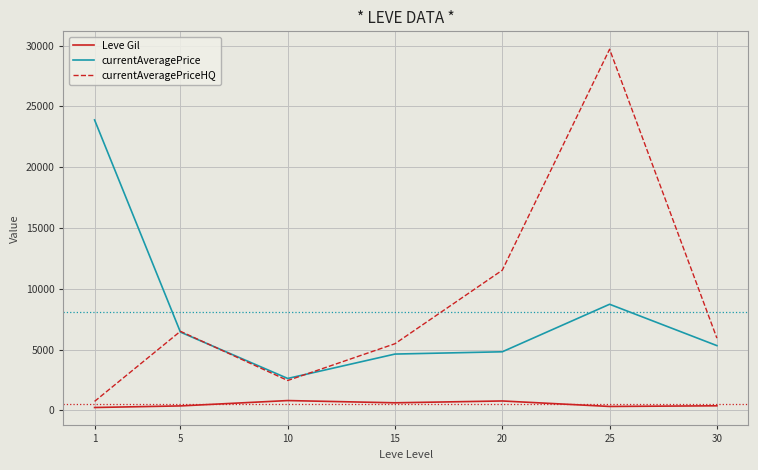

At how many categories does at least one series exceed 29007?

1